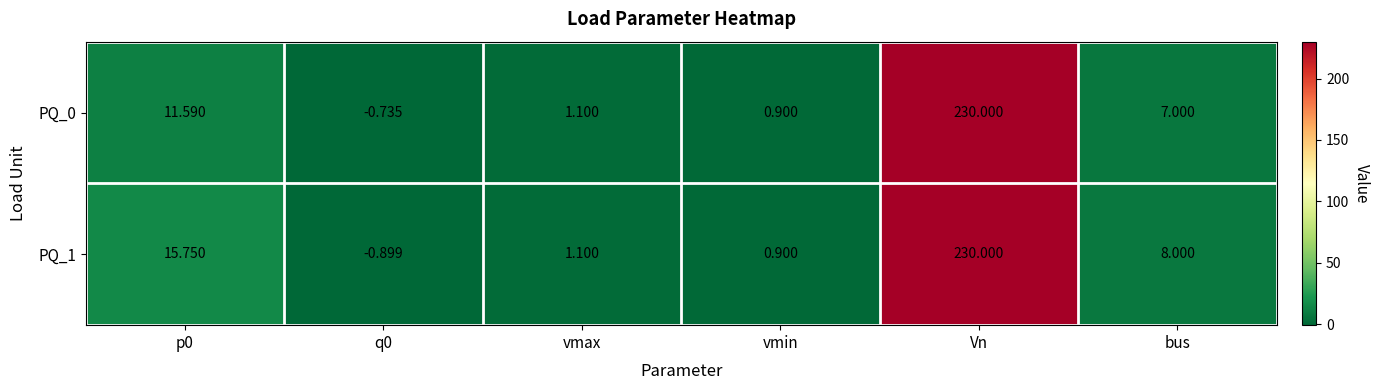

At which category does the chart reach its peak across all series?

Vn